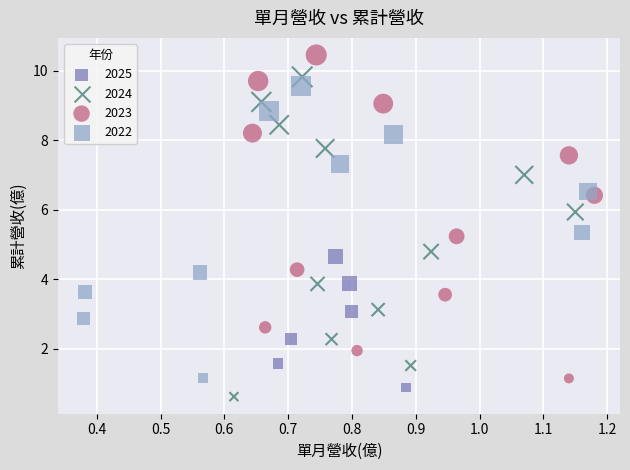

Which series has the largest Y range (max minus min)?

2023